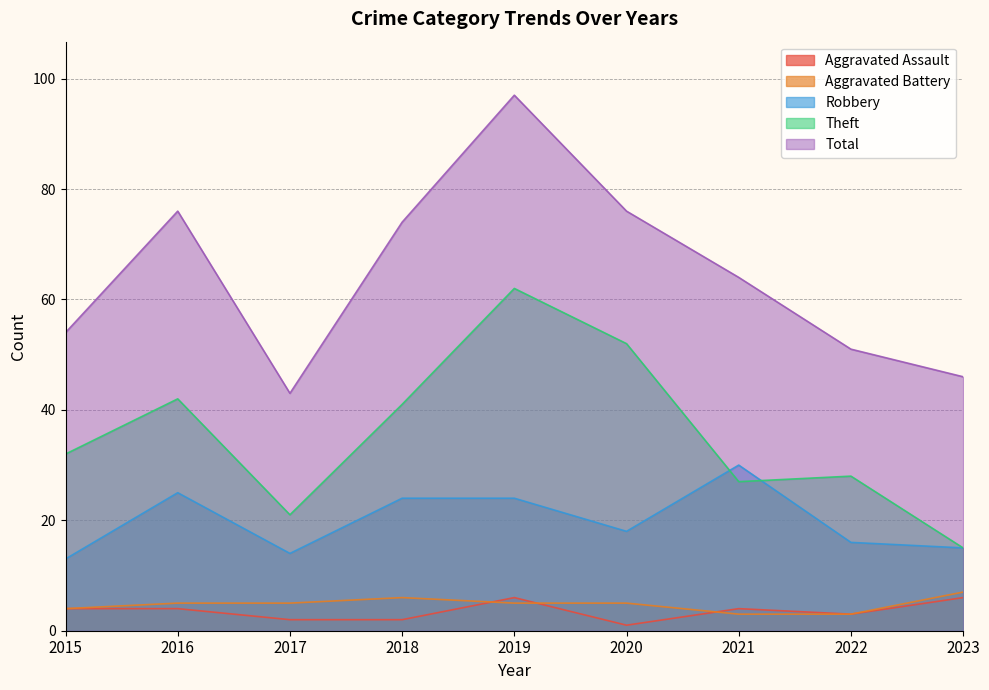

Which has a higher value, 2016 or 2020?

2016